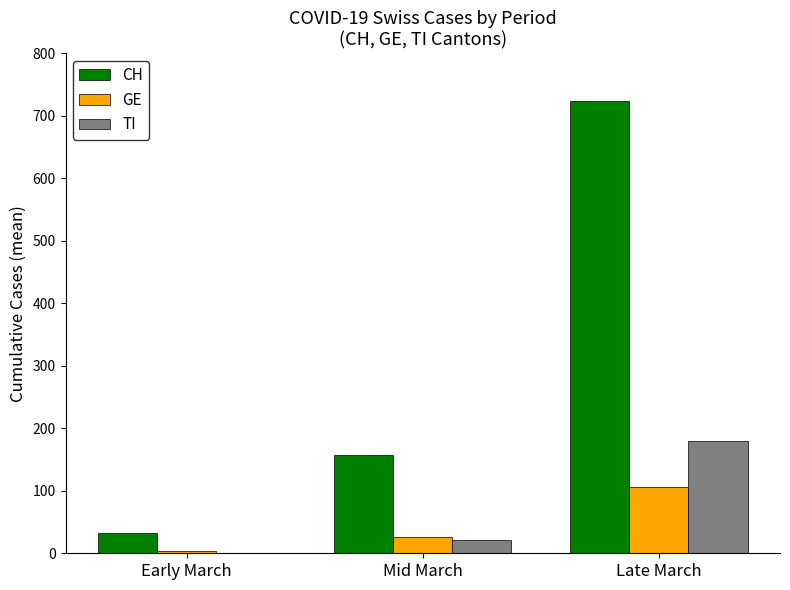

Reading right to left, transcribe all the data shown in this chart.

CH: Late March=723.0	Mid March=158.0	Early March=32.4
GE: Late March=106.3	Mid March=25.6	Early March=4.1
TI: Late March=179.1	Mid March=21.1	Early March=0.0